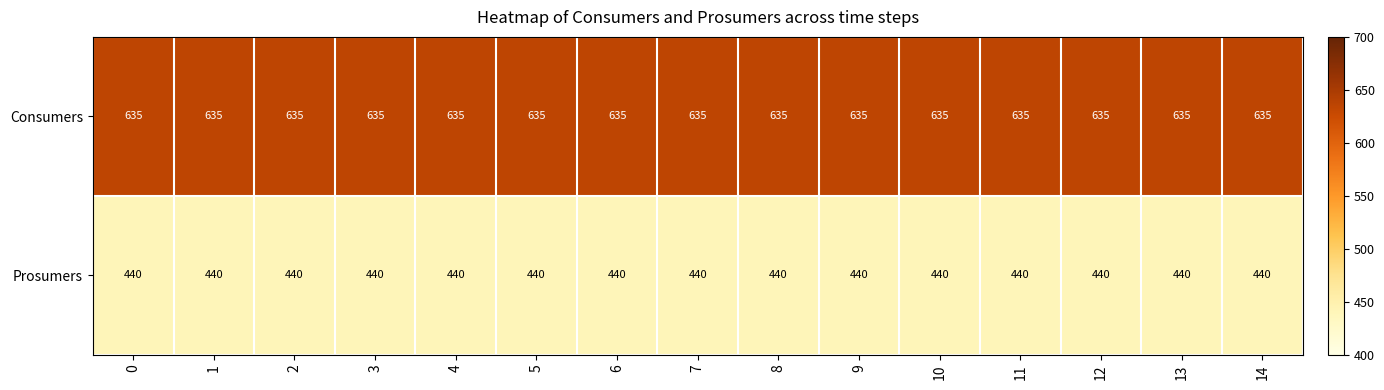

The Consumers series shows 635 at 6. True or false?

True